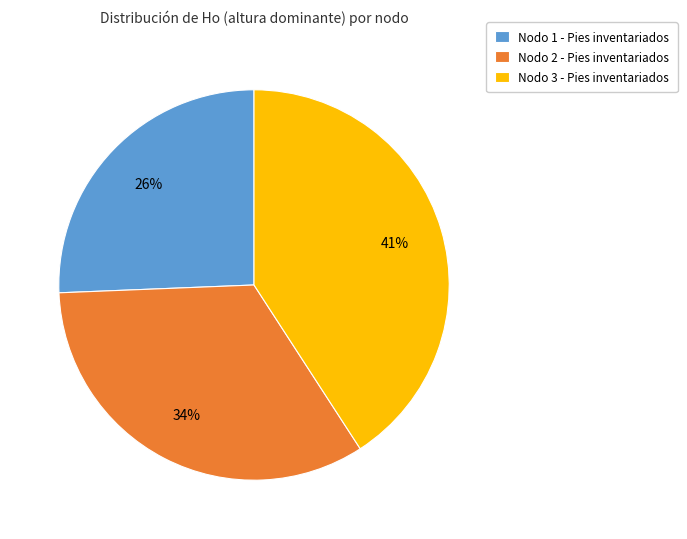

What percentage is the Nodo 1 - Pies inventariados slice, to the nearest percent?

26%